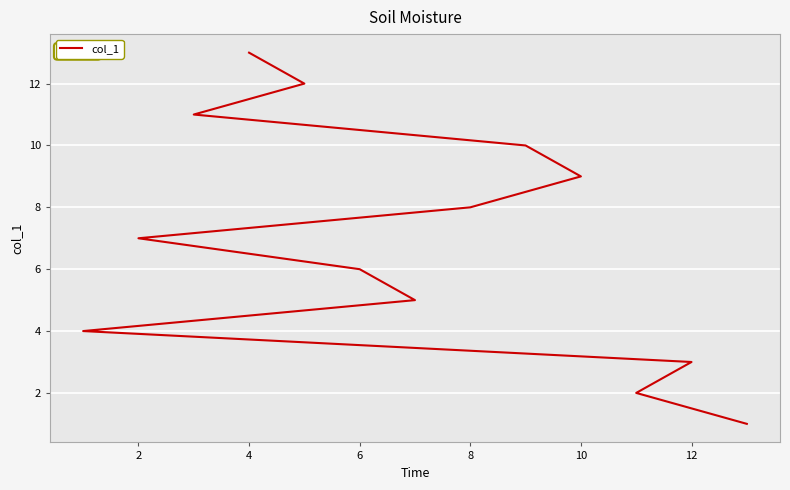

Reading left to right, extract all data points from this chart.

1	2	3	4	5	6	7	8	9	10	11	12	13